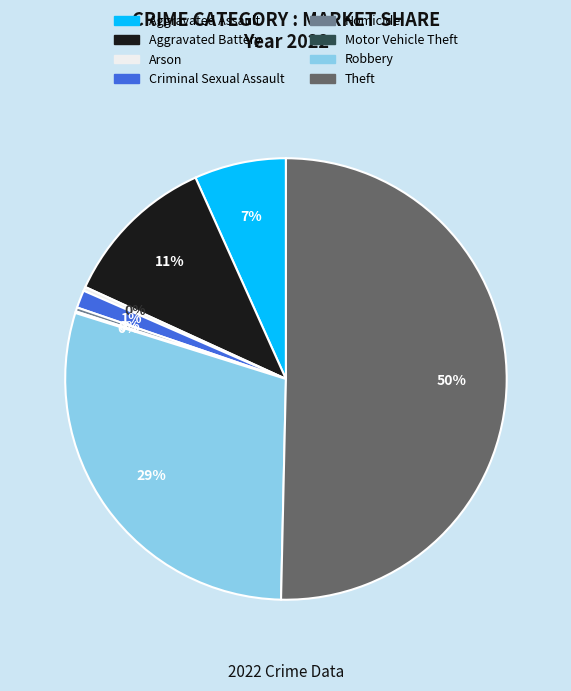

The Homicide slice represents 0% of the pie. True or false?

True